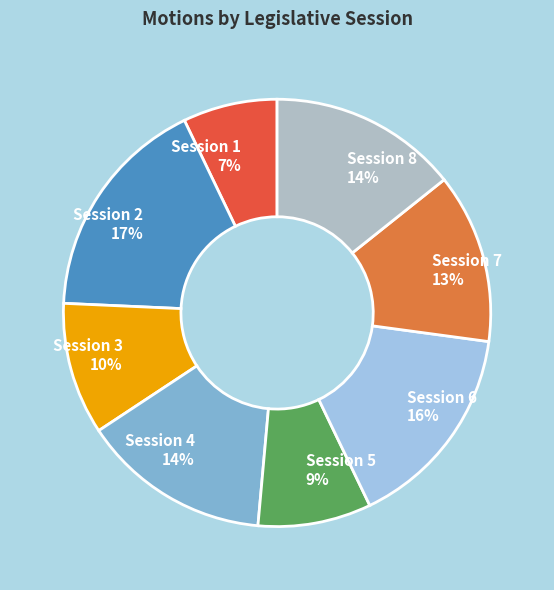

Which category has the smallest portion of the pie?

Session 1